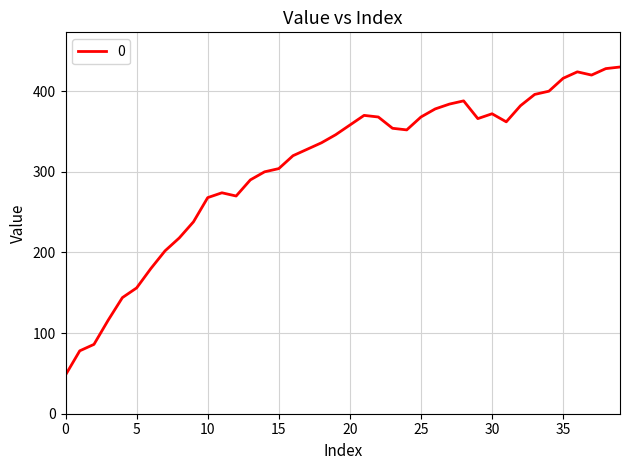

What is the difference between the maximum and minimum values?

382